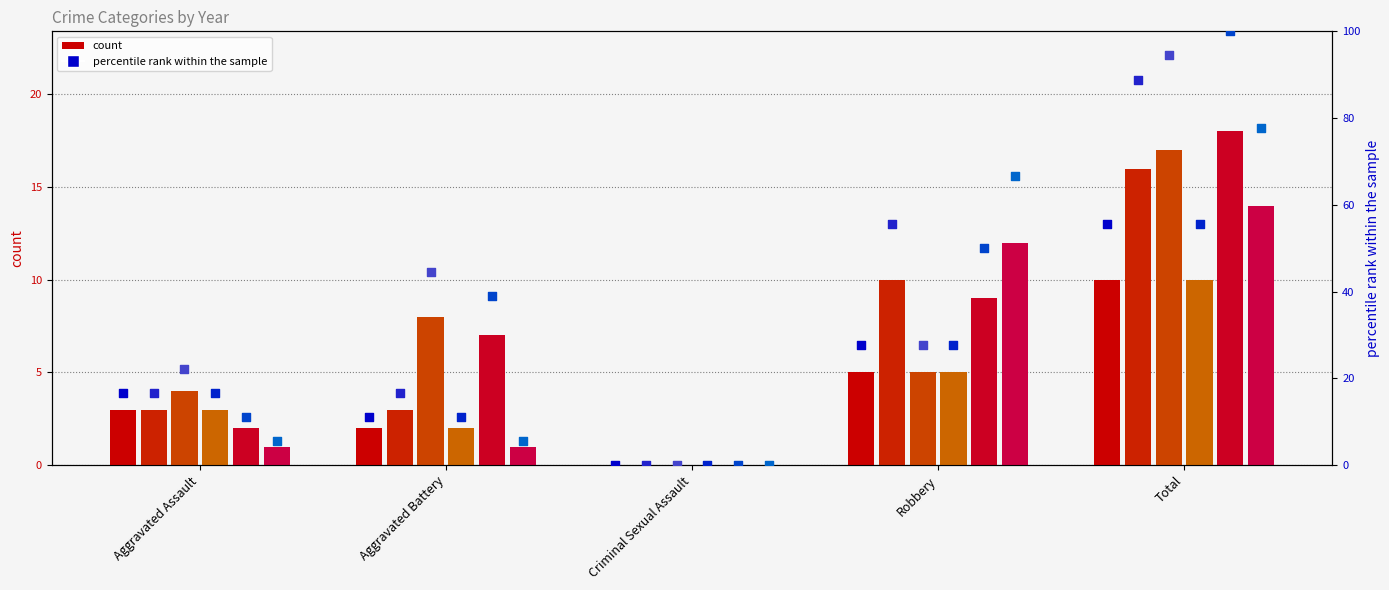

Is the value of 2017 %ile at Robbery greater than the value of 2015 %ile at Robbery?

Yes